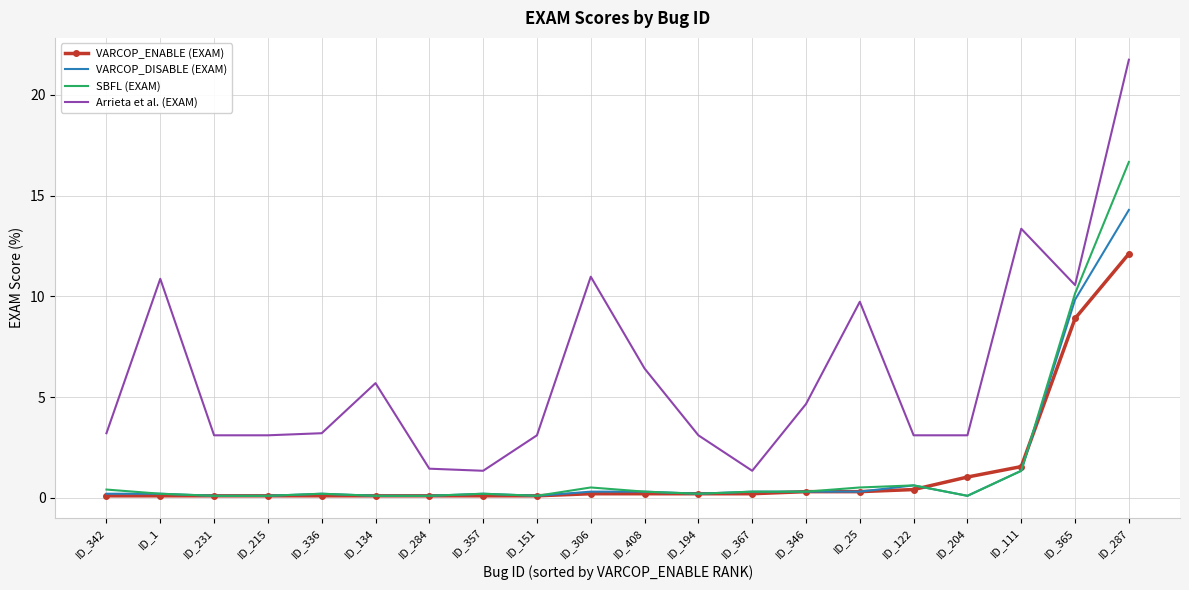

What is the total value across all series at ID_284?

1.8